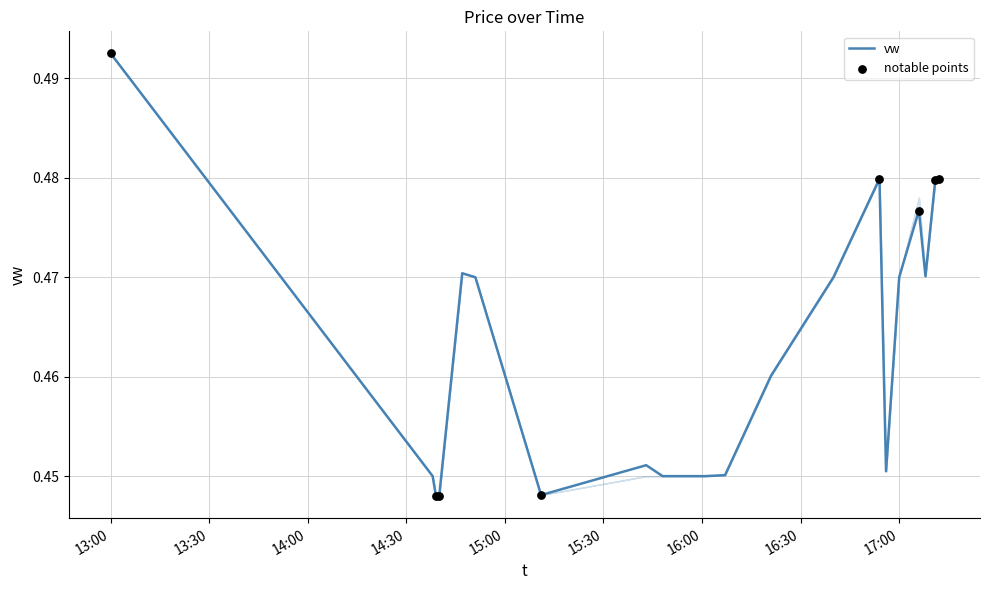

Is this an area chart (filled region under the line)?

Yes